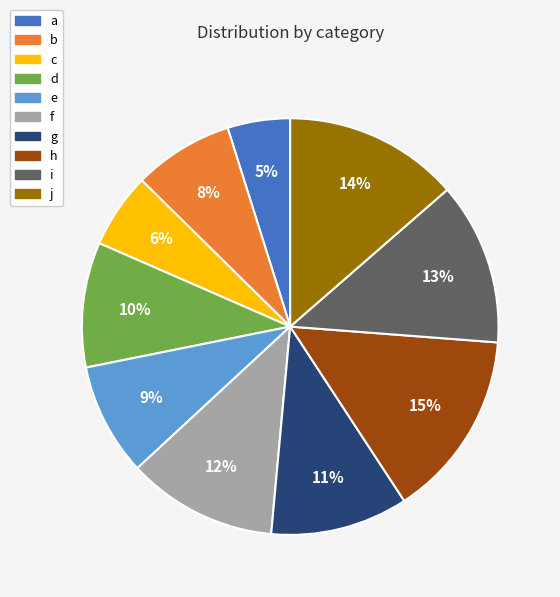

How many segments does this pie chart have?

10